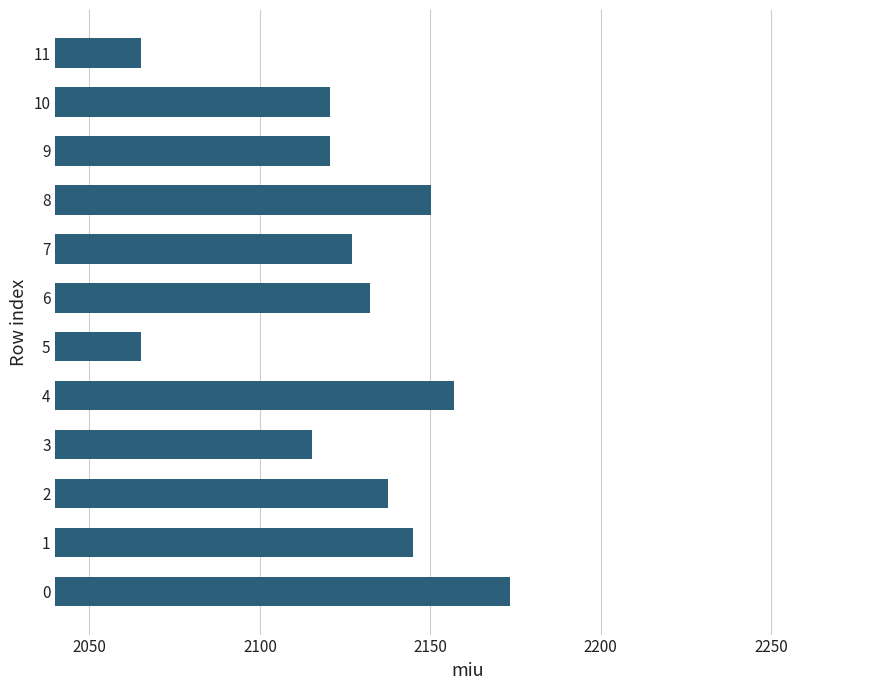

What is the maximum value shown in the chart?

2173.3